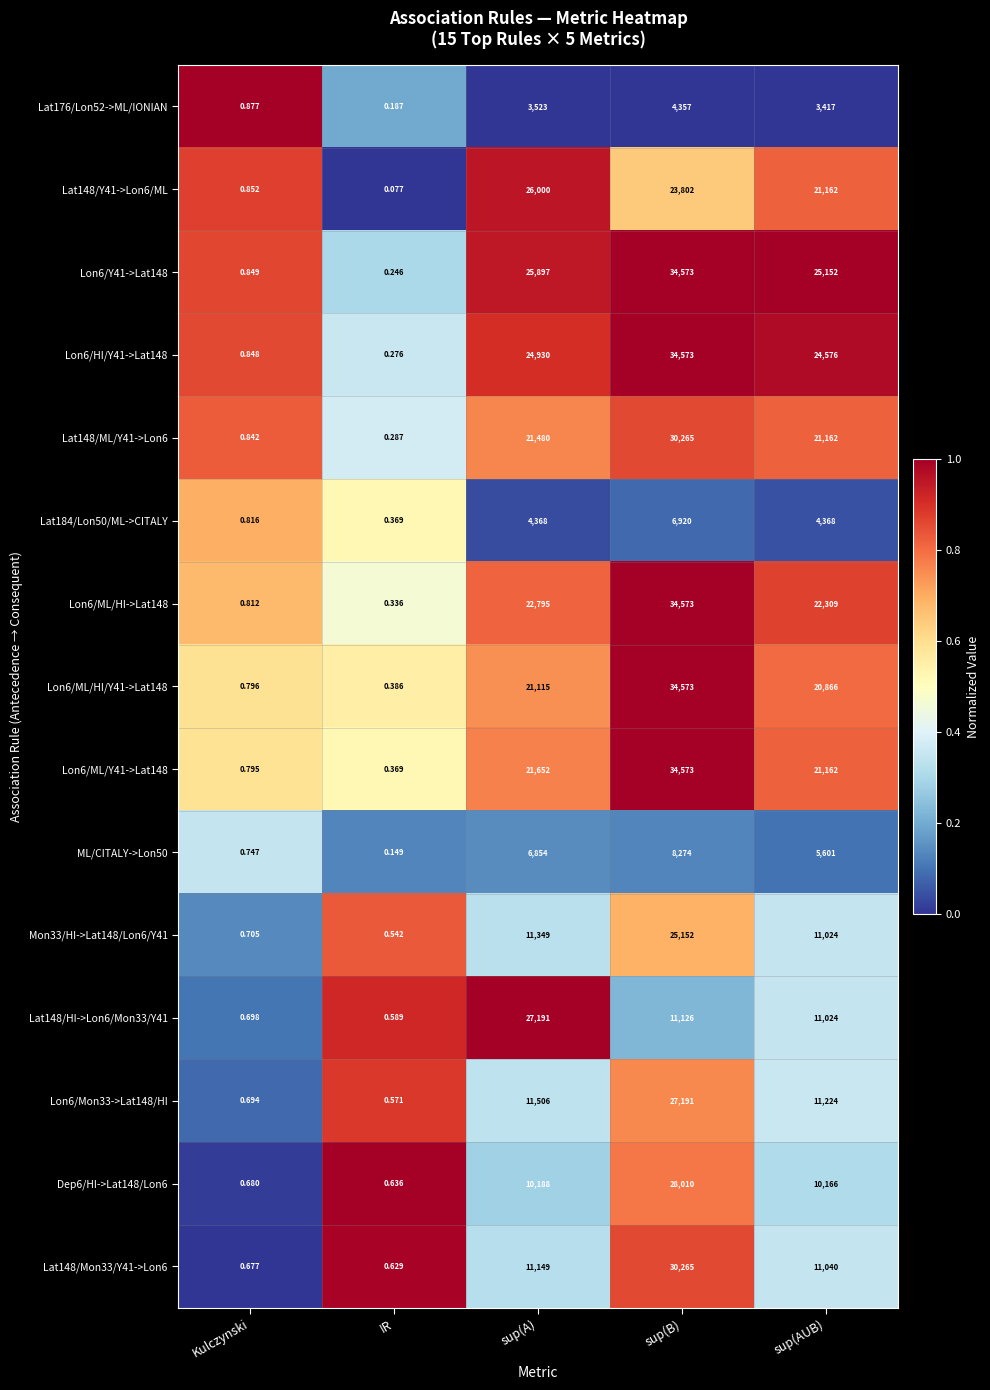

What is the total value across all series at IR?

5.6